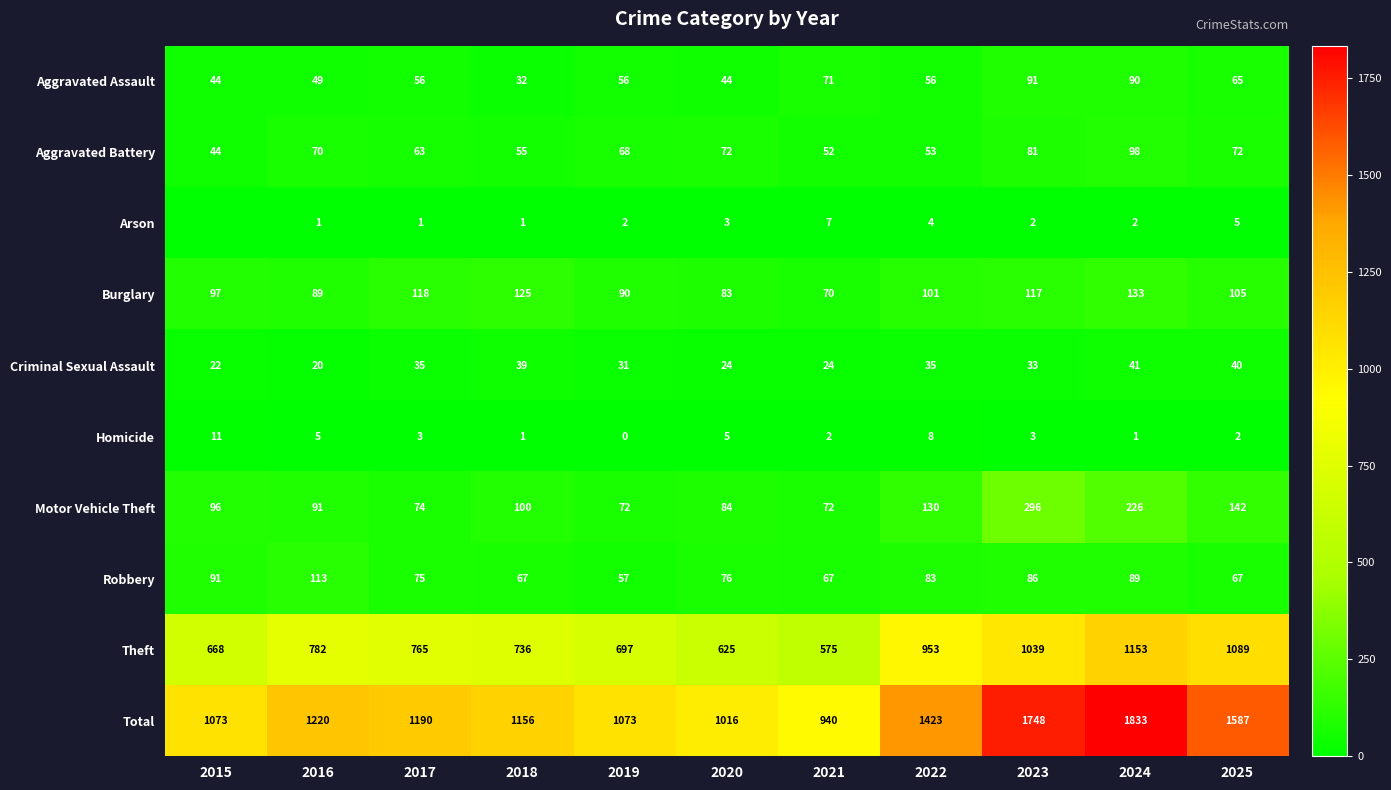

What value does the Burglary series have at 2017?

118